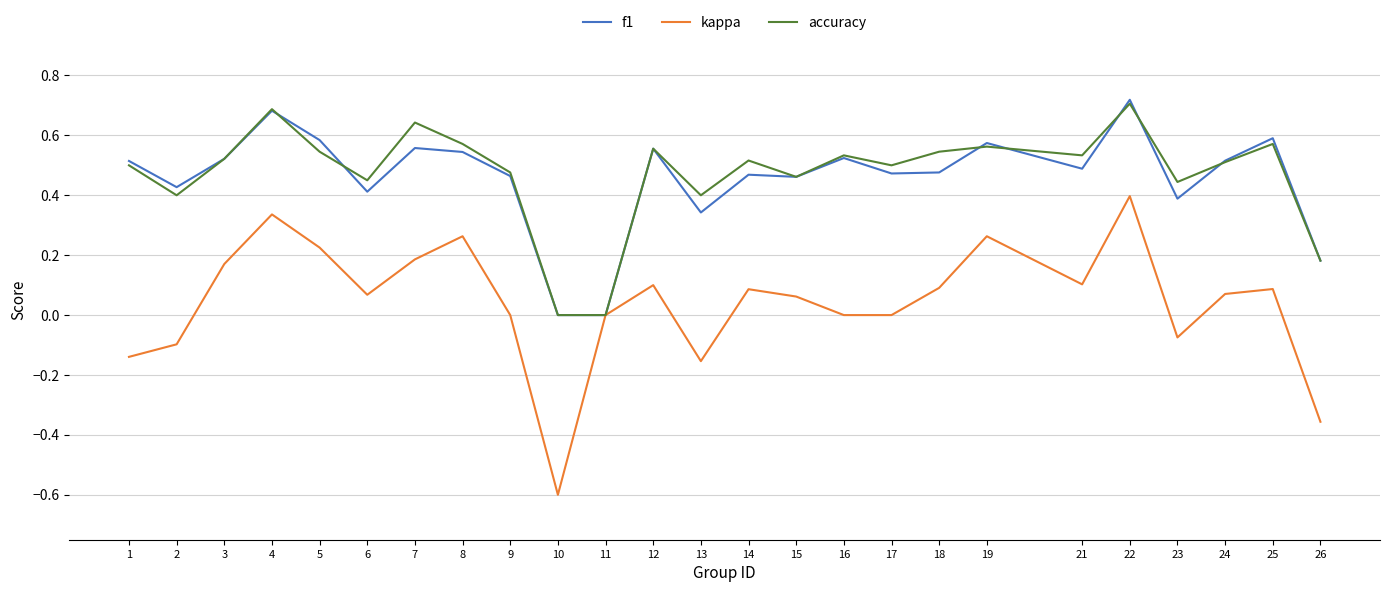

Is the value of f1 at 25 greater than the value of kappa at 26?

Yes